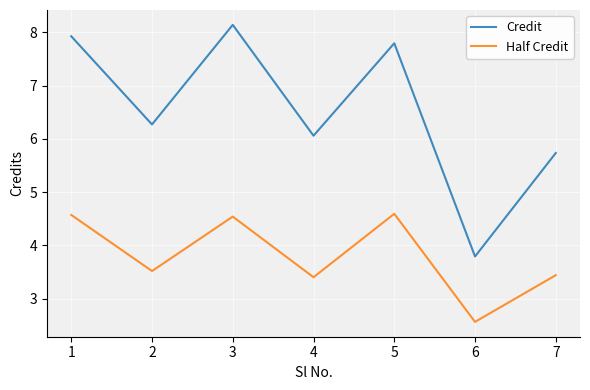

Which series has the widest spread of values?

Credit